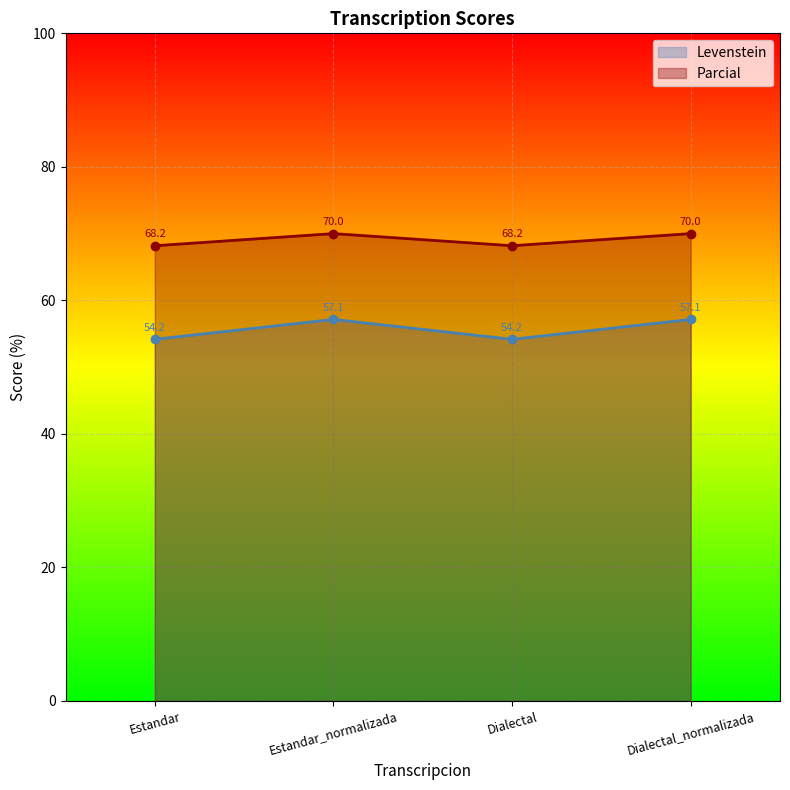

At how many categories does at least one series exceed 61?

4